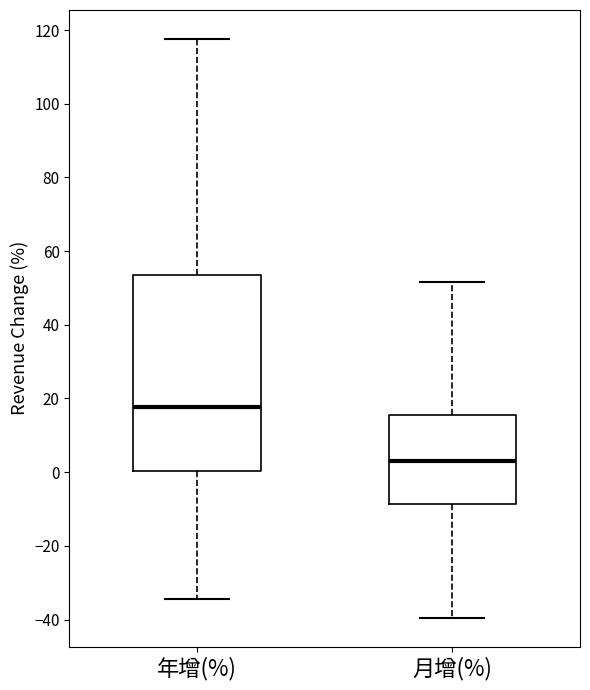

Where is the lower edge of the box for 月增(%) on the y-axis? The values are not printed on the chart, so give them approximately, as read against the axis.

-8